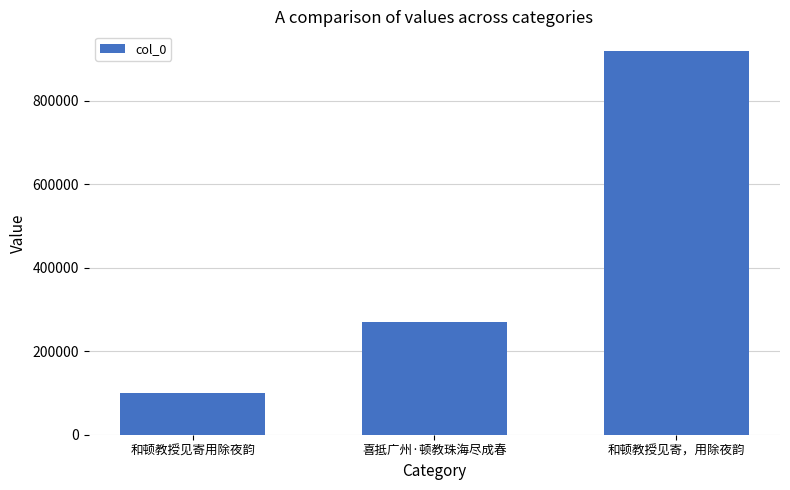

Read the value at 和顿教授见寄用除夜韵, to the nearest 50.

99050